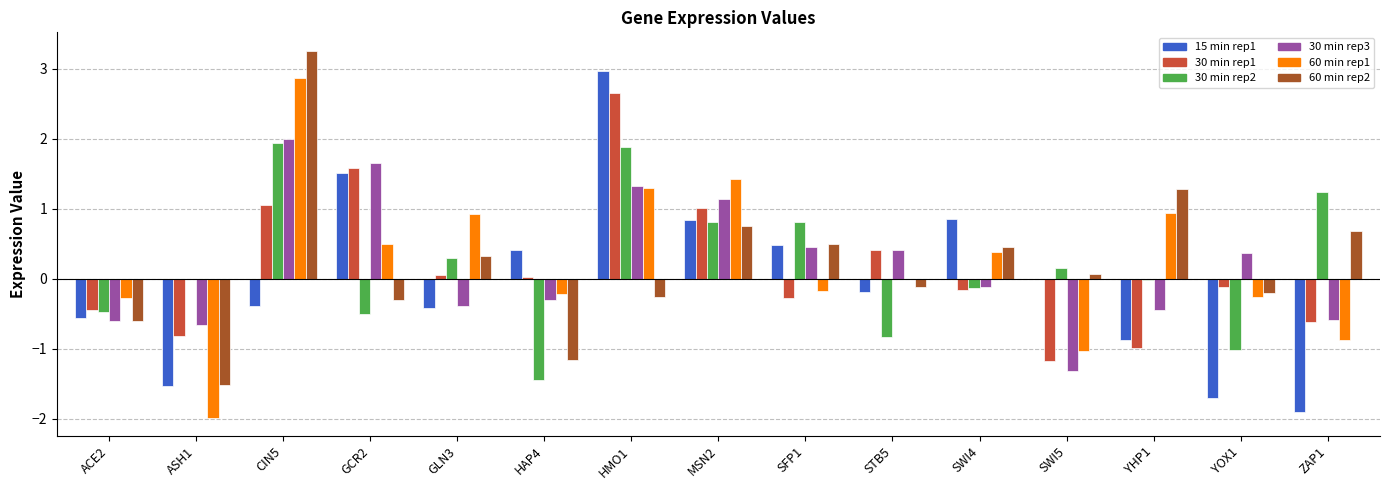

Which category has the highest value across all series?

CIN5